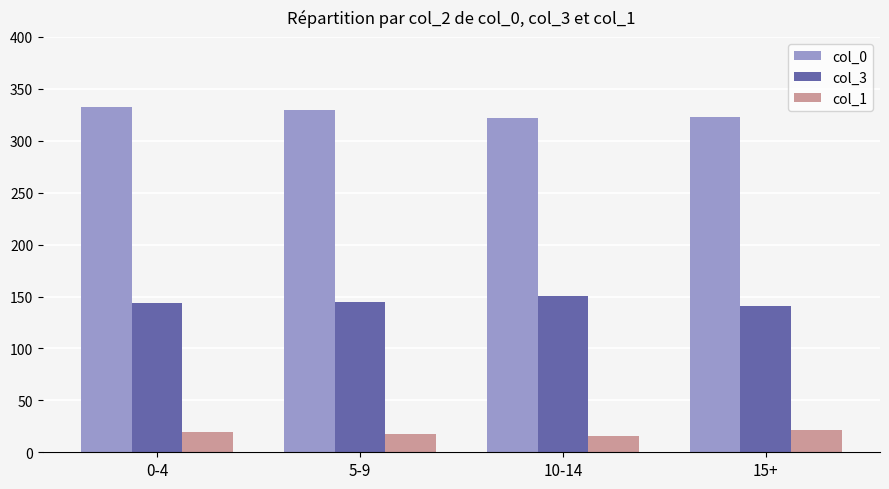

What is the label of the 2nd bar from the right?

10-14